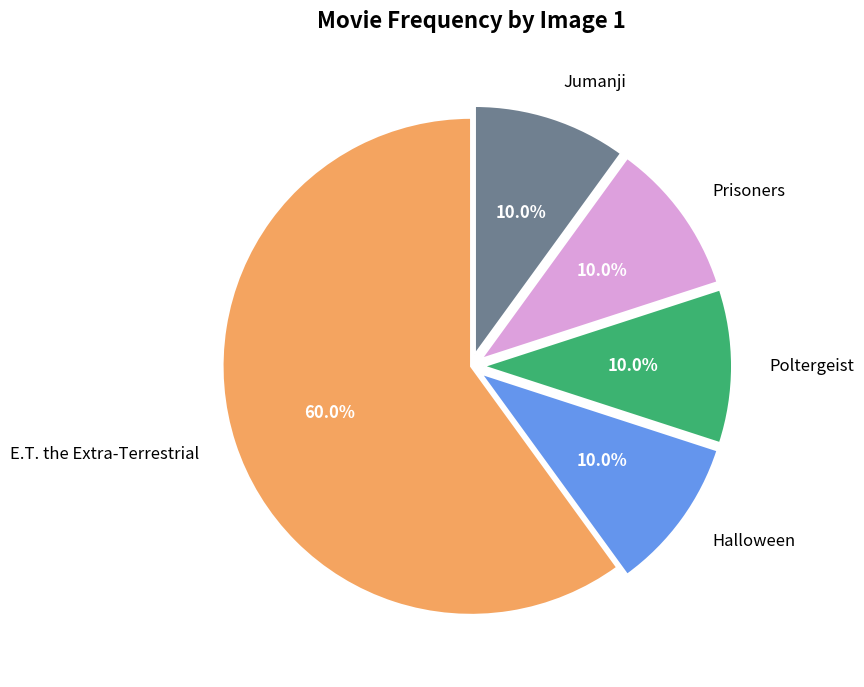

To the nearest percent, what percentage of the pie is Jumanji?

10%